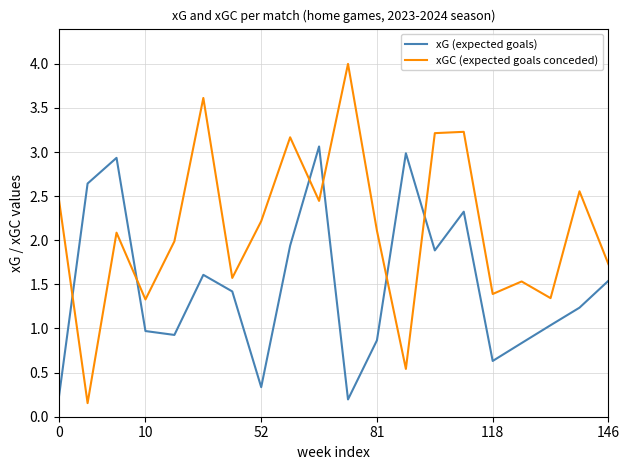

Which series has the largest total across all categories?

xGC (expected goals conceded)